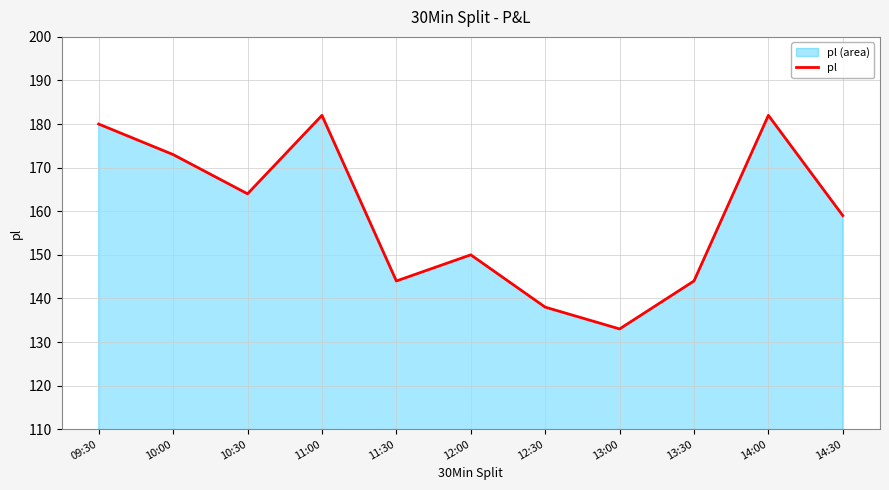

Rank the categories by value from lowest to highest.

13:00, 12:30, 11:30, 13:30, 12:00, 14:30, 10:30, 10:00, 09:30, 11:00, 14:00